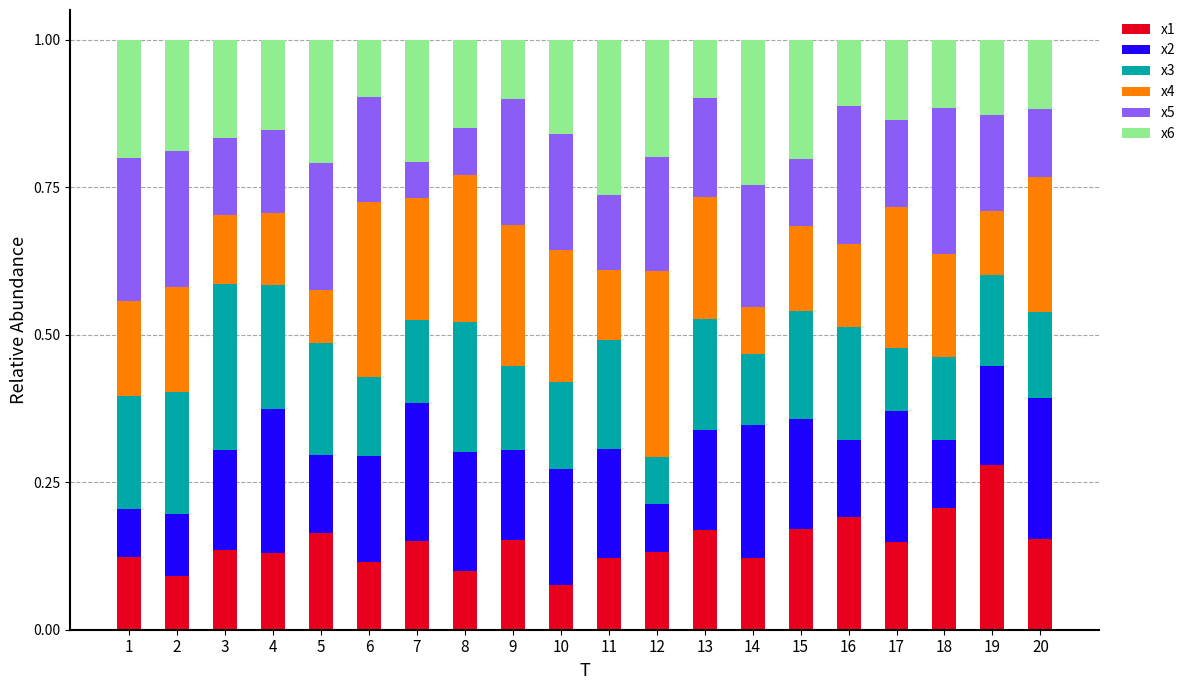

Which category has the highest value in the x1 series?

19